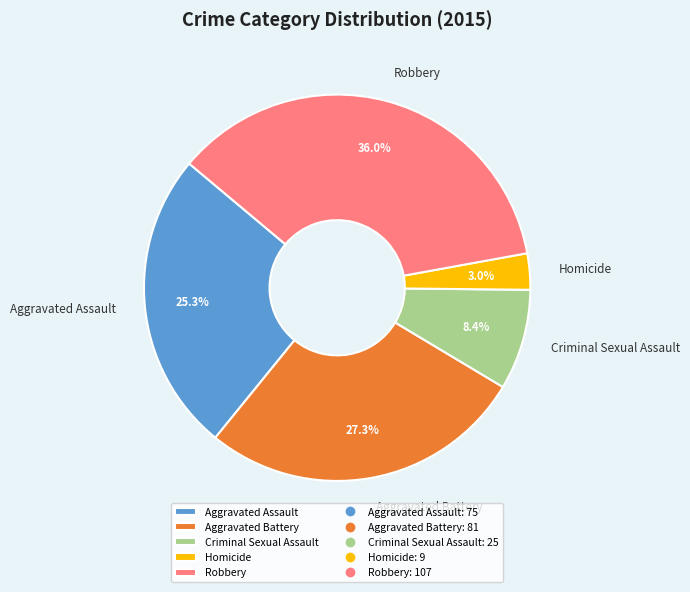

Between Aggravated Battery and Homicide, which is larger?

Aggravated Battery